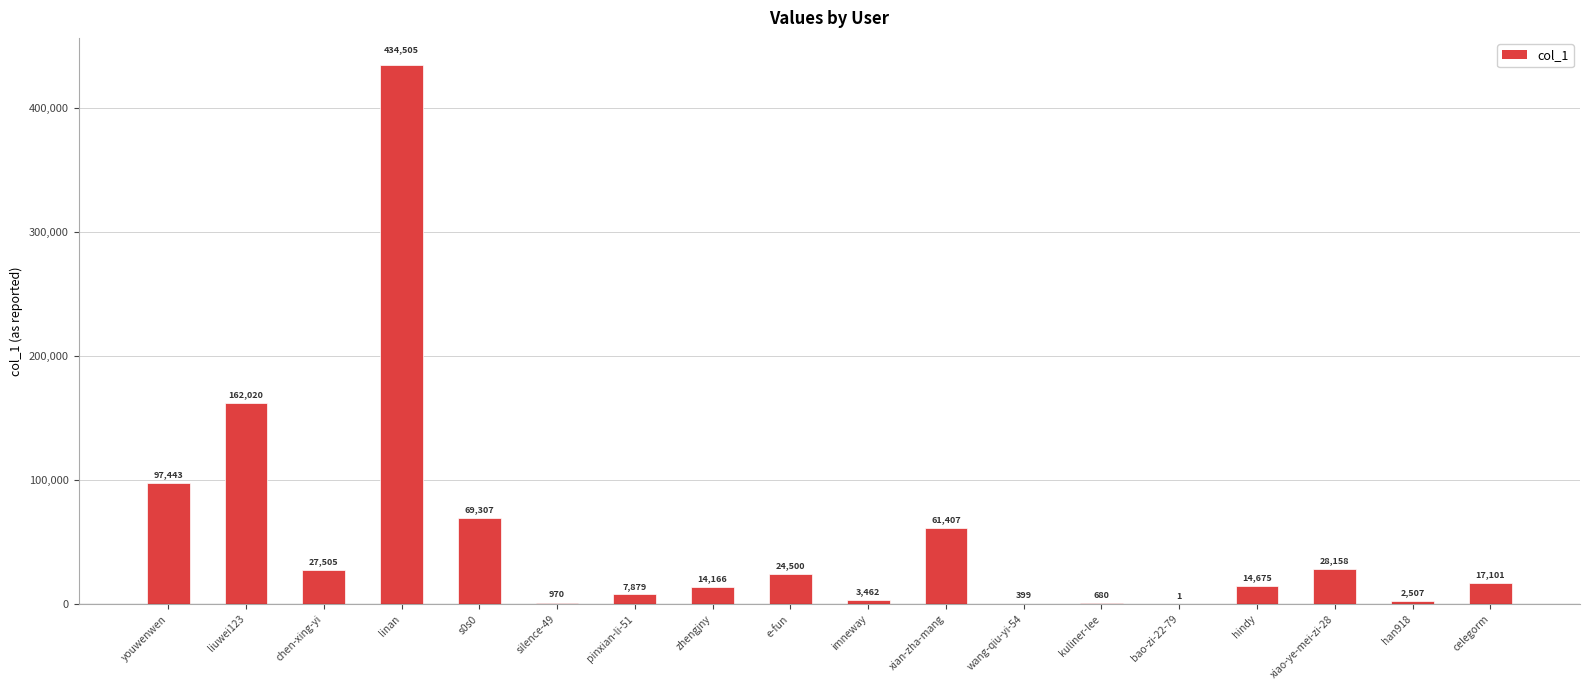

What is the average value?

53705